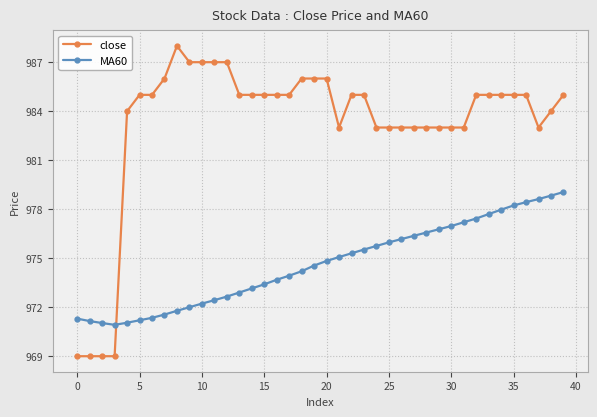

Which series has the largest total across all categories?

close